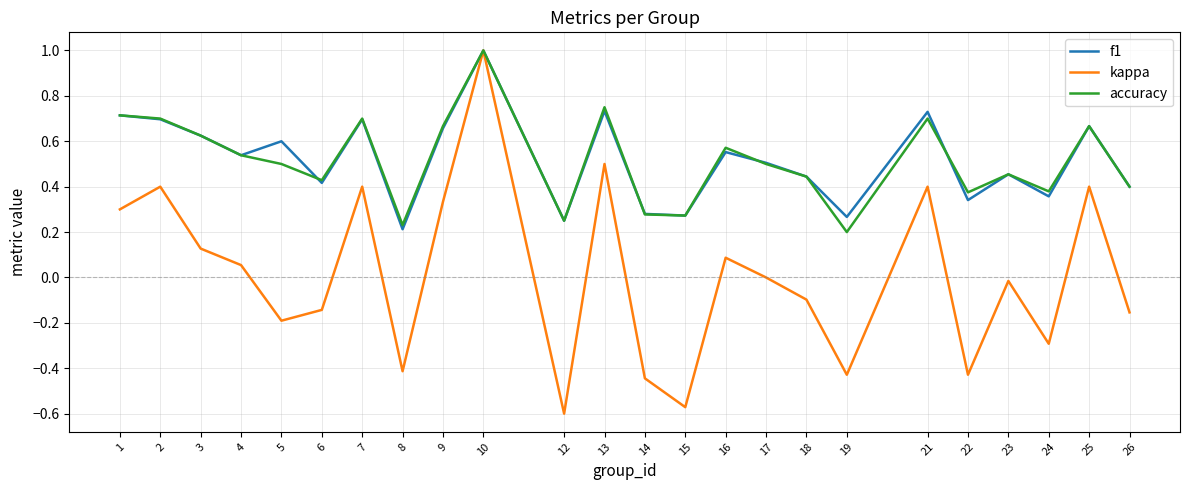

At how many categories does at least one series exceed 0?

24